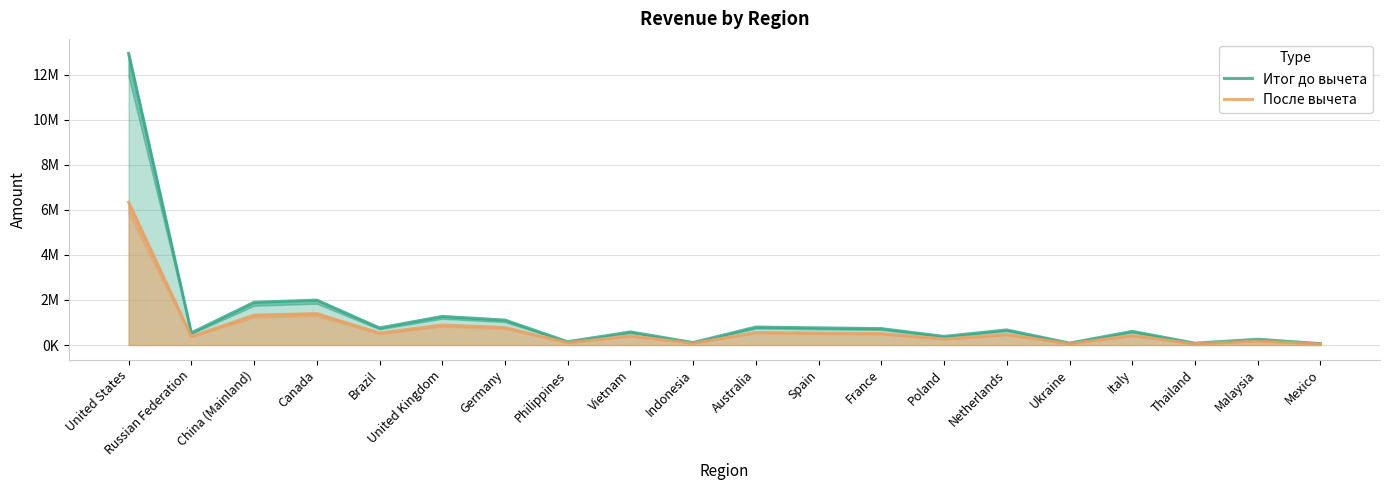

At which label does После вычета reach its minimum?

Mexico